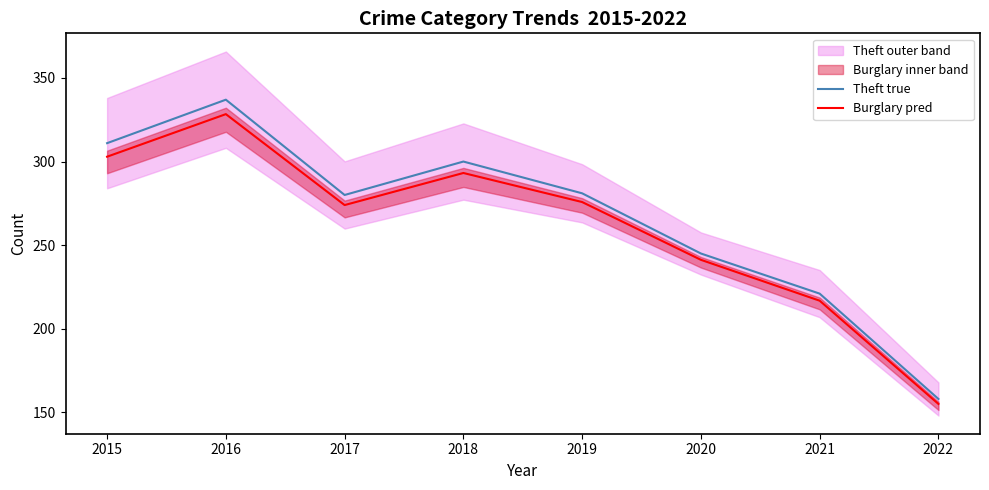

True or false: Theft true and Burglary pred intersect in this chart.

False